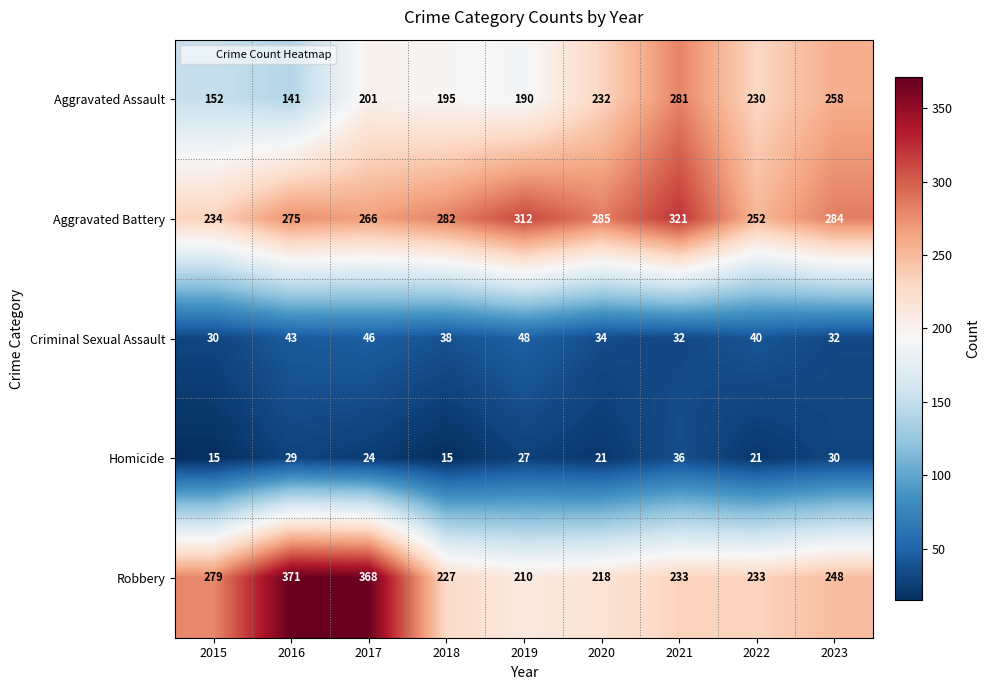

Which series has the largest total across all categories?

Aggravated Battery